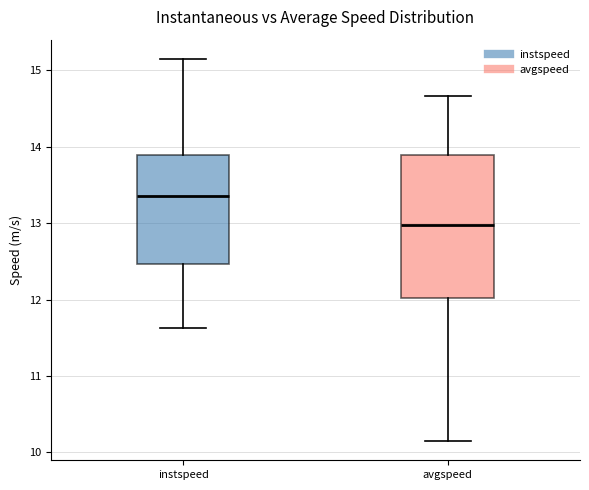

Comparing the boxes themselves (not the whiskers), which one is the tallest?

avgspeed